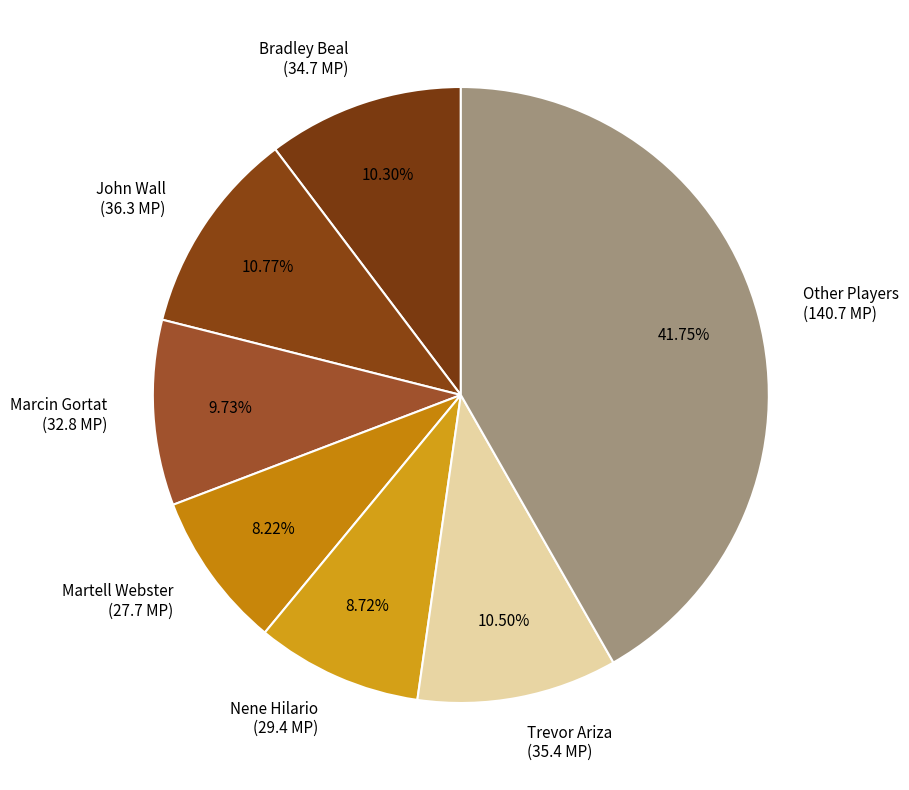

Is there any slice that represents more than half of the pie?

No